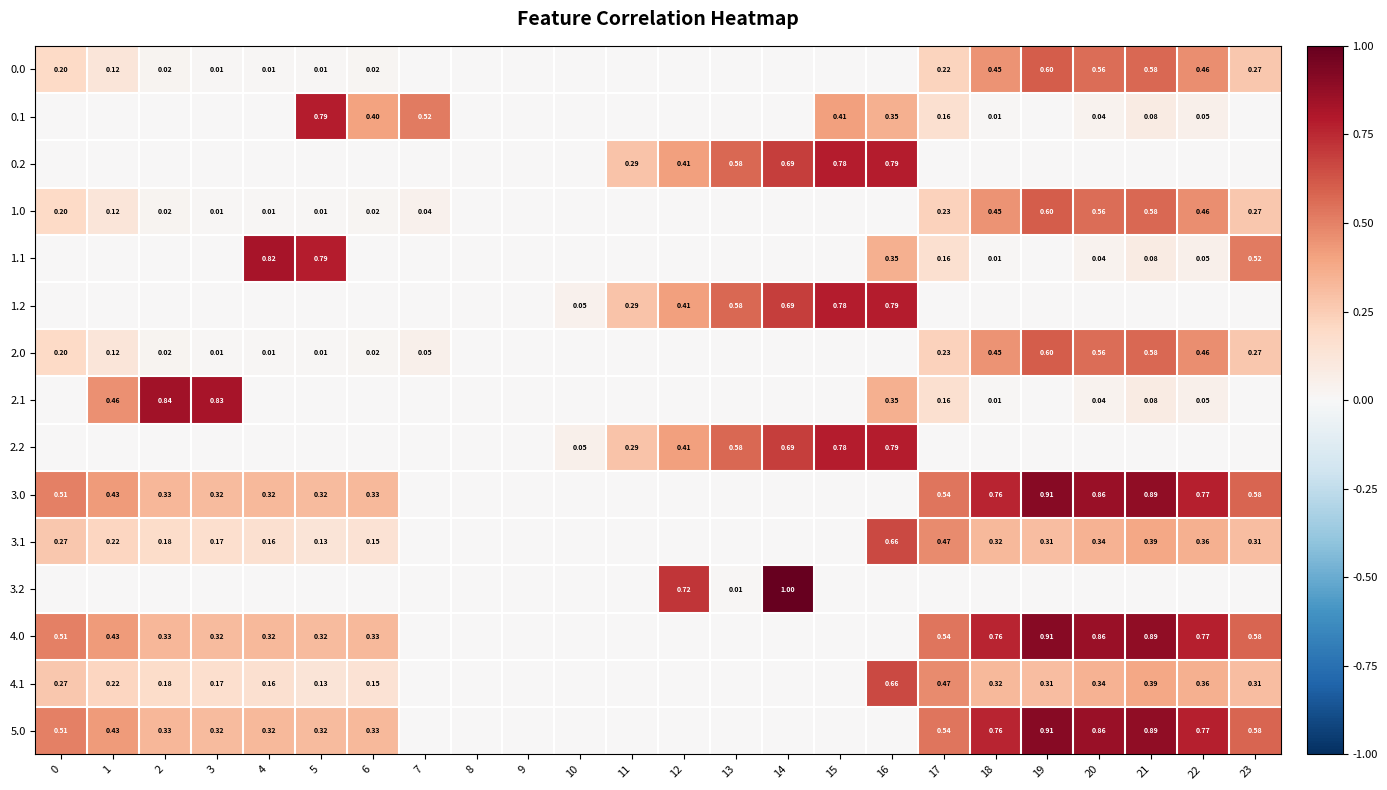

Is the value of 0.1 at 20 greater than the value of 3.2 at 14?

No